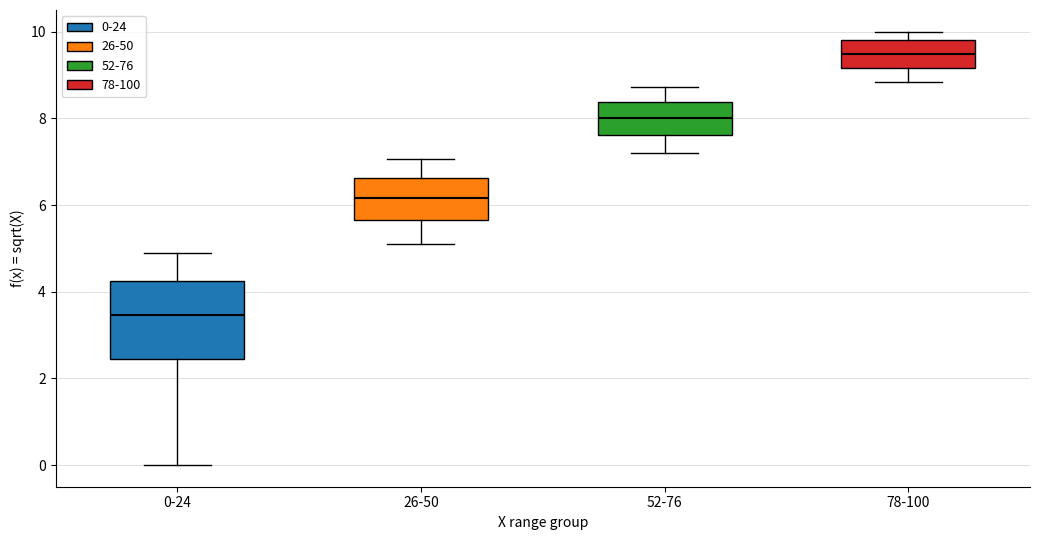

Which box's median line is the lowest?

0-24